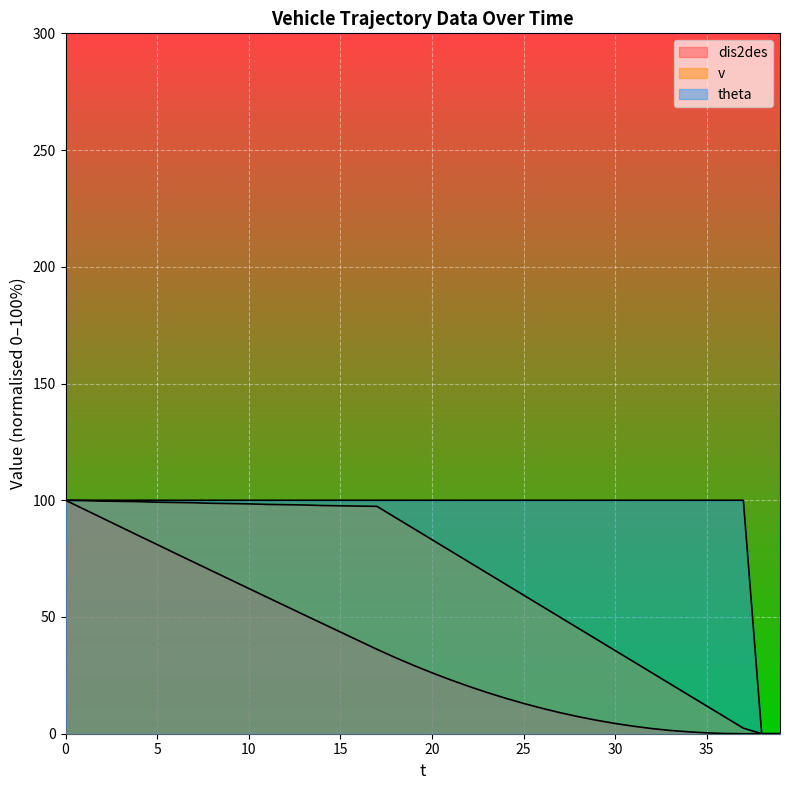

Reading left to right, extract all data points from this chart.

dis2des: 0=100.0	1=96.2	2=92.4	3=88.6	4=84.8	5=81.0	6=77.2	7=73.5	8=69.7	9=66.0	10=62.2	11=58.5	12=54.8	13=51.0	14=47.3	15=43.6	16=39.9	17=36.2	18=32.6	19=29.3	20=26.1	21=23.1	22=20.3	23=17.7	24=15.2	25=13.0	26=10.9	27=9.0	28=7.3	29=5.7	30=4.4	31=3.2	32=2.2	33=1.4	34=0.8	35=0.4	36=0.1	37=0.0	38=0.0	39=0.0
v: 0=100.0	1=99.9	2=99.6	3=99.5	4=99.4	5=99.2	6=99.0	7=98.9	8=98.7	9=98.6	10=98.5	11=98.2	12=98.1	13=98.0	14=97.7	15=97.6	16=97.5	17=97.4	18=92.6	19=87.9	20=83.1	21=78.4	22=73.6	23=68.9	24=64.1	25=59.4	26=54.6	27=49.9	28=45.1	29=40.4	30=35.6	31=30.9	32=26.1	33=21.4	34=16.6	35=11.9	36=7.1	37=2.4	38=0.0	39=0.0
theta: 0=100.0	1=100.0	2=100.0	3=100.0	4=100.0	5=100.0	6=100.0	7=100.0	8=100.0	9=100.0	10=100.0	11=100.0	12=100.0	13=100.0	14=100.0	15=100.0	16=100.0	17=100.0	18=100.0	19=100.0	20=100.0	21=100.0	22=100.0	23=100.0	24=100.0	25=100.0	26=100.0	27=100.0	28=100.0	29=100.0	30=100.0	31=100.0	32=100.0	33=100.0	34=100.0	35=100.0	36=100.0	37=100.0	38=0.0	39=0.0